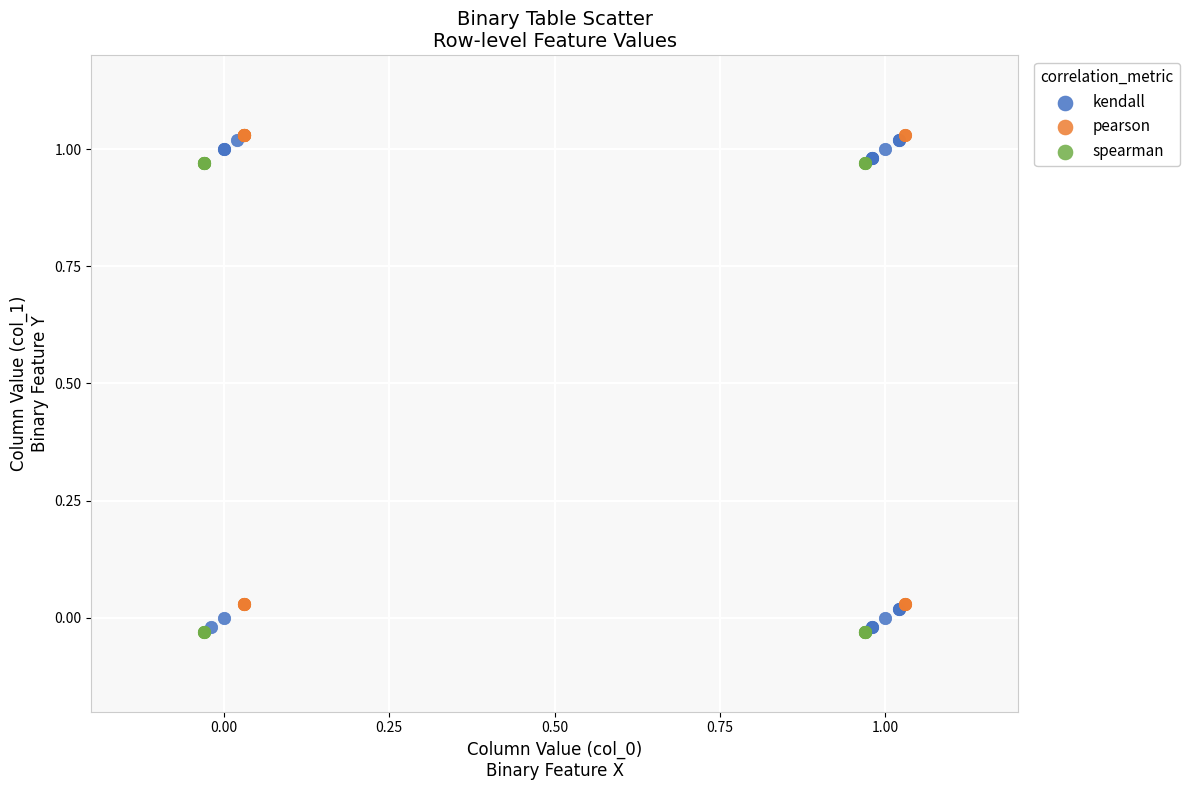

What are all the series names shown in the legend?

kendall, pearson, spearman